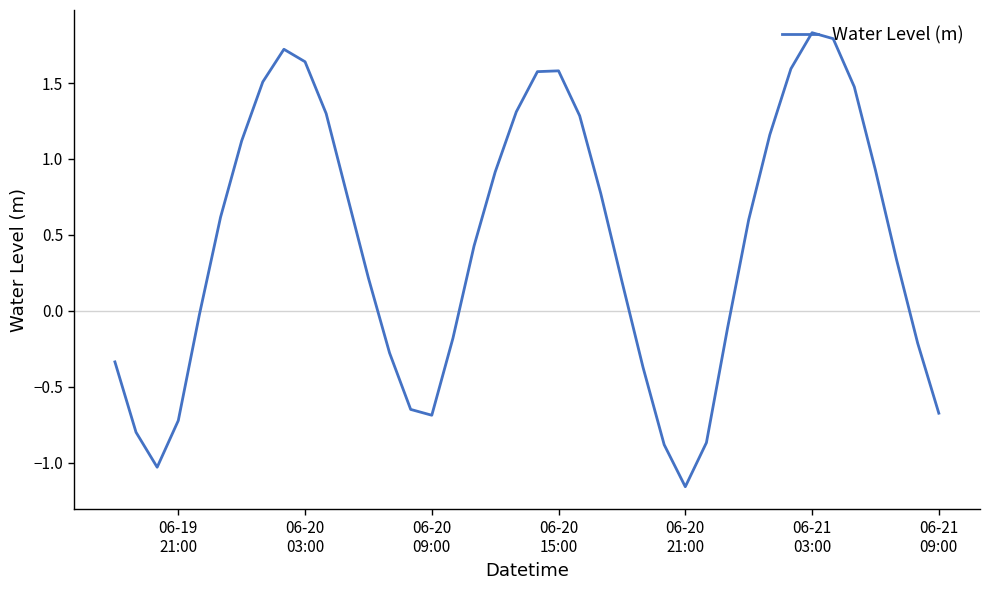

What is the difference between the maximum and minimum values?

3.0